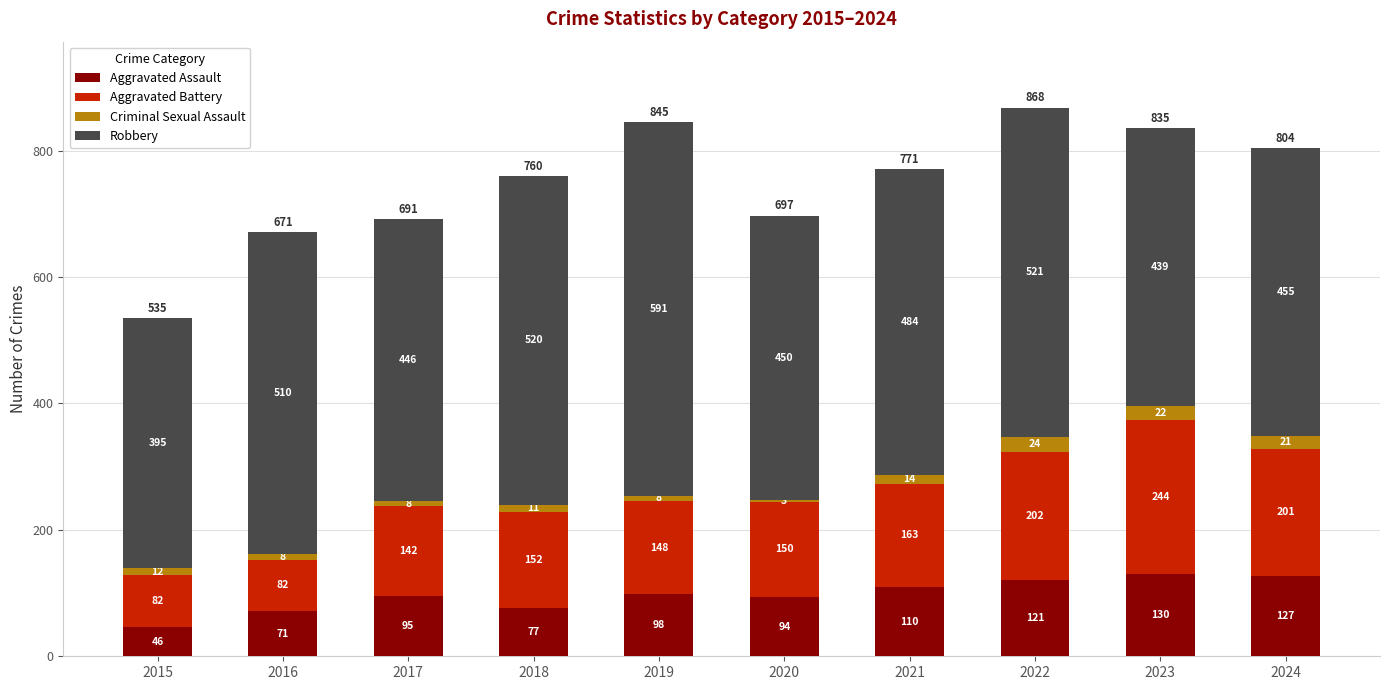

Which category has the lowest value in the Aggravated Assault series?

2015